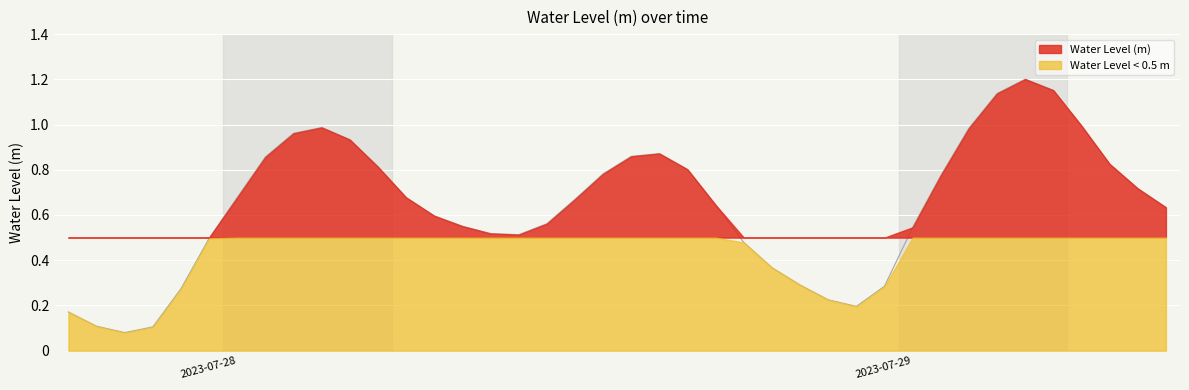

Rank the categories by value from highest to lowest.

2023-07-29 04:00, 2023-07-29 05:00, 2023-07-29 03:00, 2023-07-29 06:00, 2023-07-28 03:00, 2023-07-29 02:00, 2023-07-28 02:00, 2023-07-28 04:00, 2023-07-28 15:00, 2023-07-28 14:00, 2023-07-28 01:00, 2023-07-29 07:00, 2023-07-28 05:00, 2023-07-28 16:00, 2023-07-28 13:00, 2023-07-29 01:00, 2023-07-29 08:00, 2023-07-28 06:00, 2023-07-28 00:00, 2023-07-28 12:00, 2023-07-28 17:00, 2023-07-29 09:00, 2023-07-28 07:00, 2023-07-28 11:00, 2023-07-28 08:00, 2023-07-29 00:00, 2023-07-28 09:00, 2023-07-28 10:00, 2023-07-27 23:00, 2023-07-28 18:00, 2023-07-28 19:00, 2023-07-28 20:00, 2023-07-28 23:00, 2023-07-27 22:00, 2023-07-28 21:00, 2023-07-28 22:00, 2023-07-27 18:00, 2023-07-27 19:00, 2023-07-27 21:00, 2023-07-27 20:00